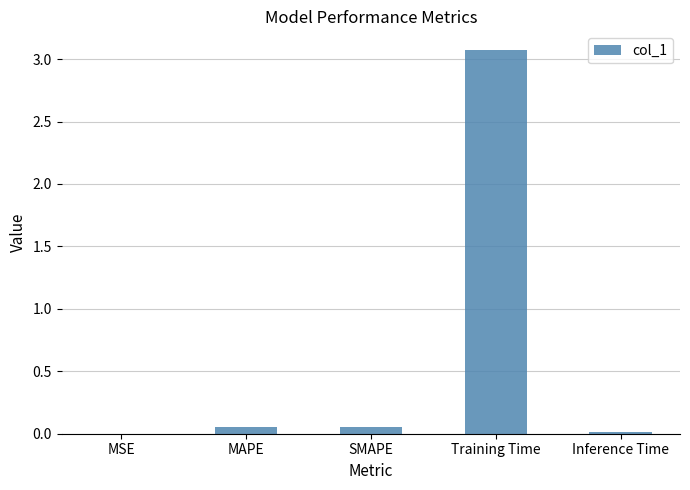

At which category does the chart reach its peak across all series?

Training Time